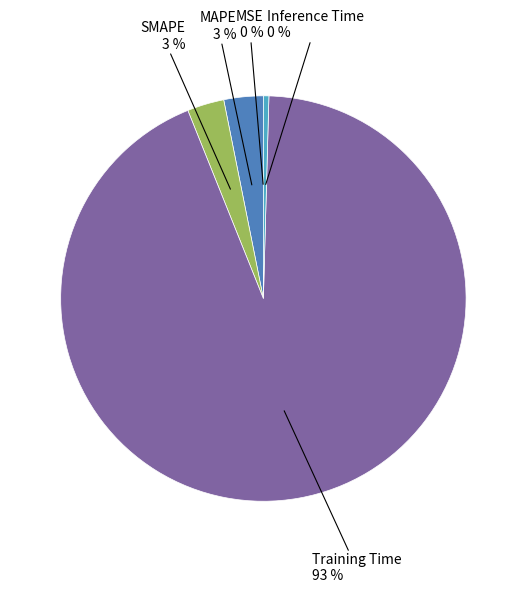

To the nearest percent, what is the average slice percentage?

20%